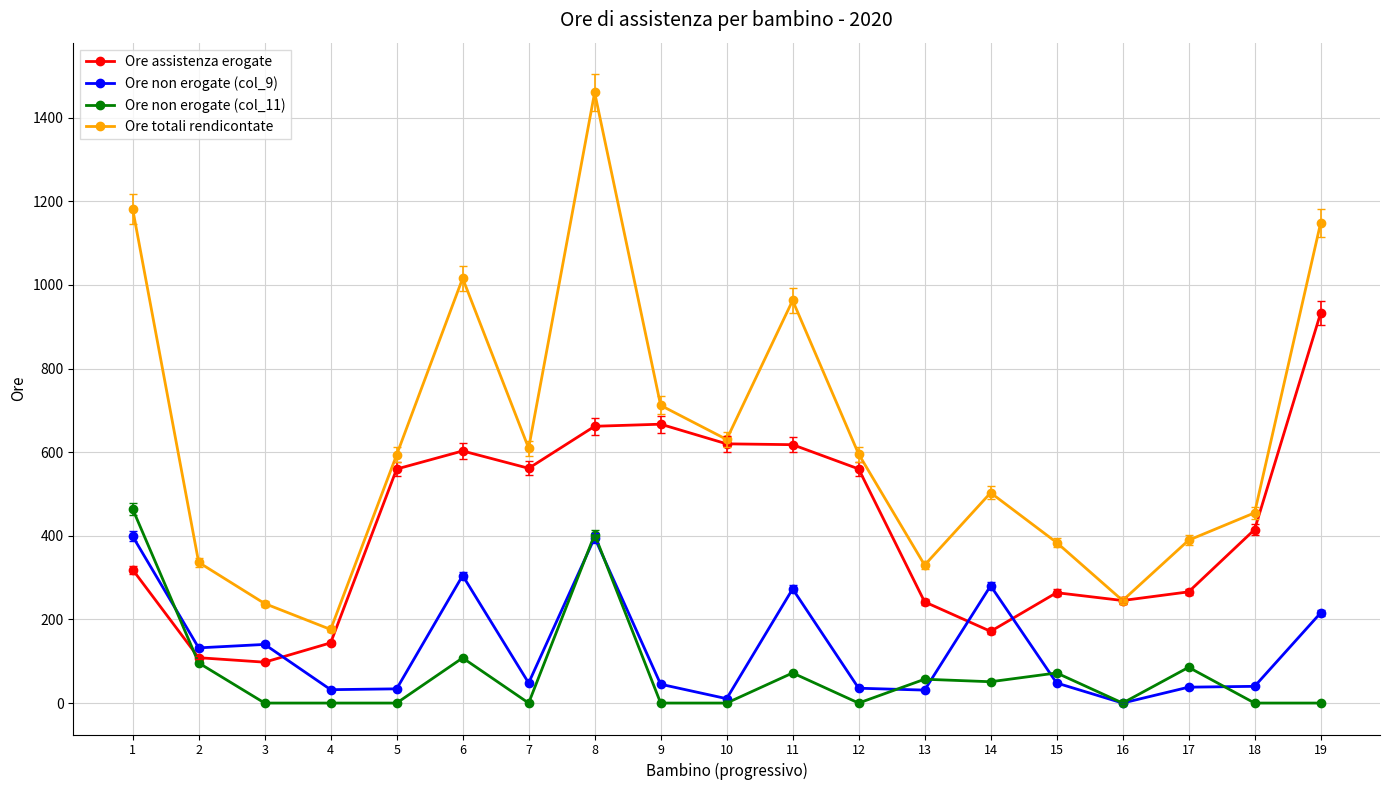

Is the value of Ore non erogate (col_11) at 18 greater than the value of Ore non erogate (col_9) at 18?

No